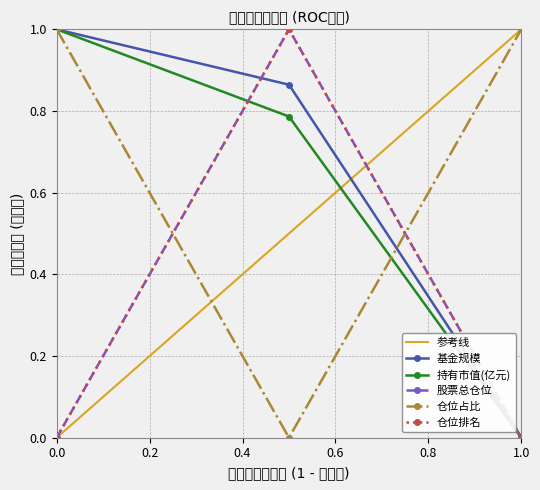

Is it true that 持有市值(亿元) equals 0.7 at 0.0?

False